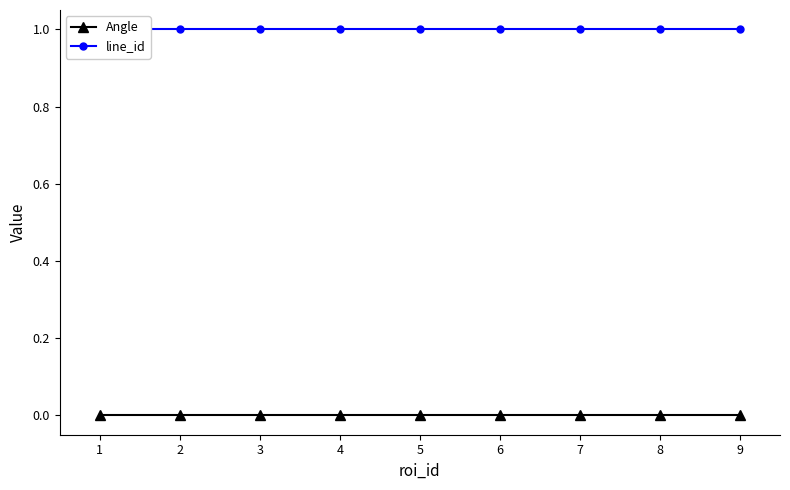

What is the value of the line_id point at the 7th from the left?

1